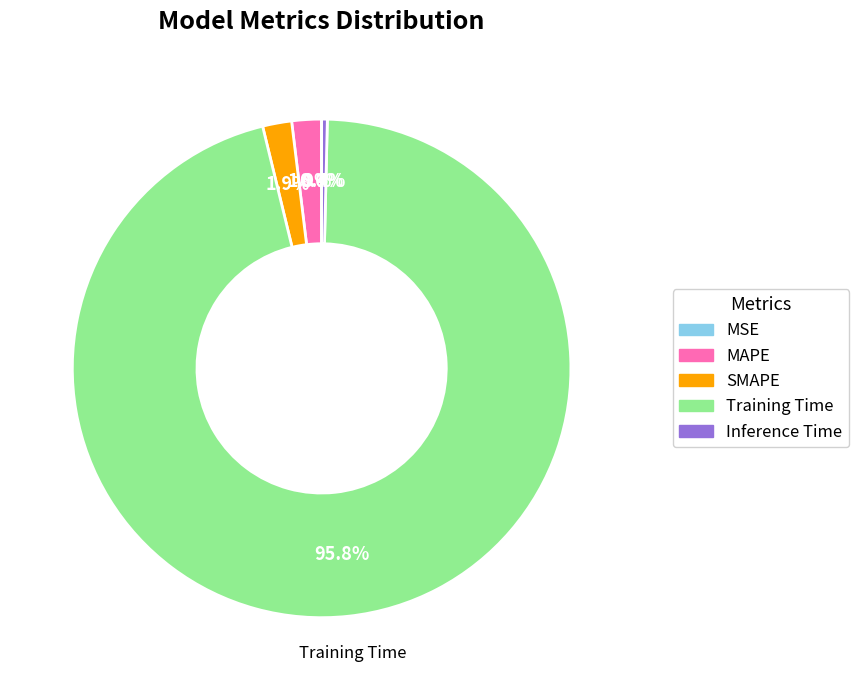

Which slice is the largest?

Training Time